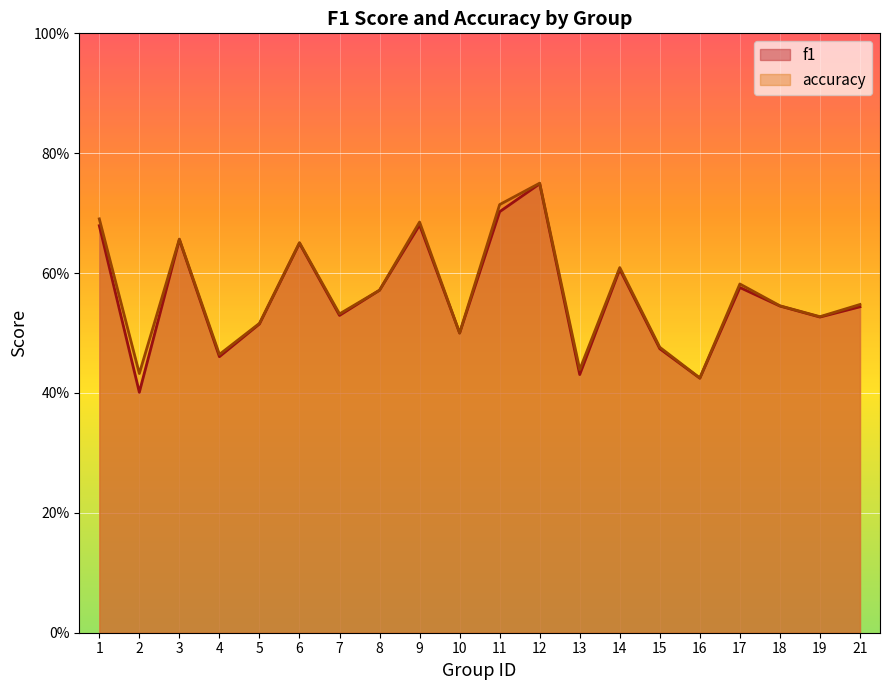

What is the value of the f1 point at the 11th from the left?

0.7